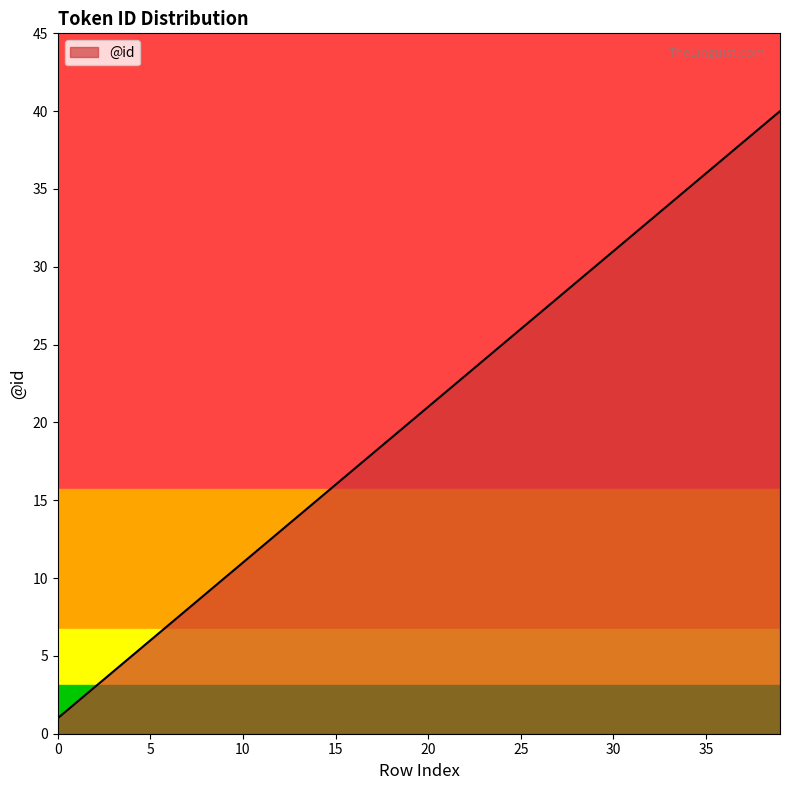

True or false: the data shows 31 at 30.

True